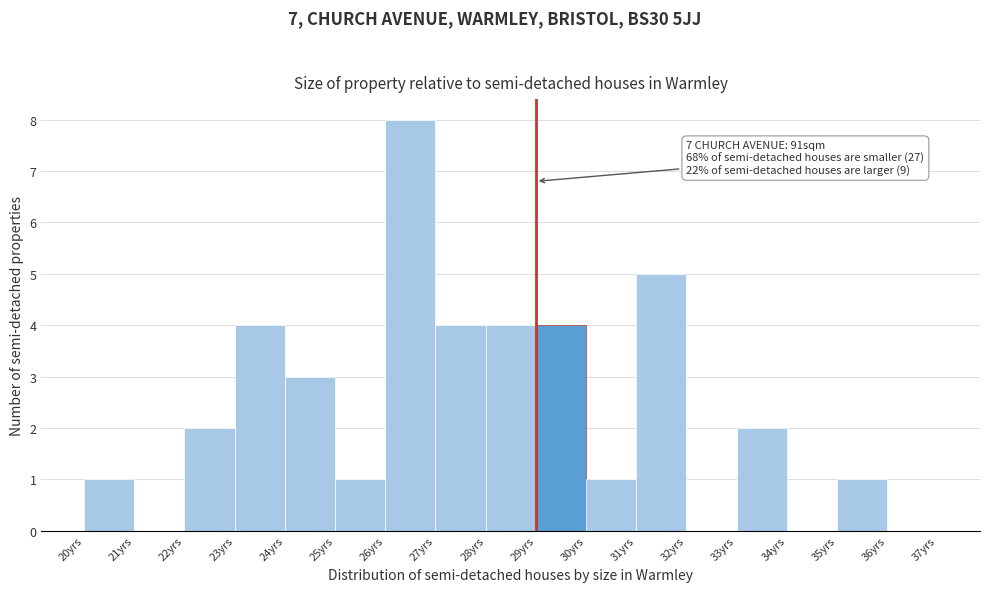

Over which range of the x-axis is the bar tallest?

26 to 27